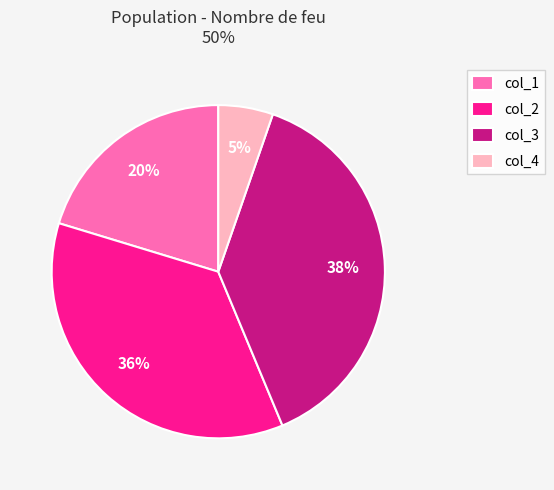

True or false: col_2 accounts for 36% of the total.

True